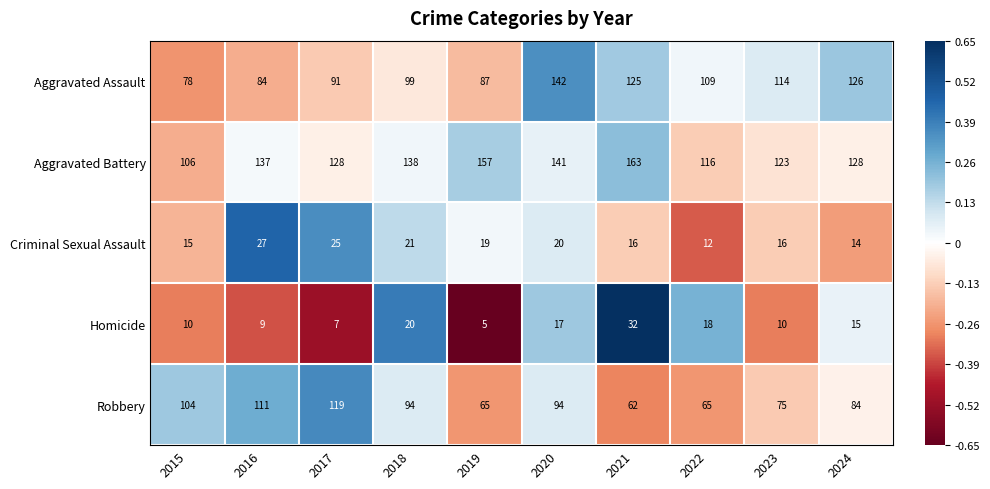

Which series has the widest spread of values?

Aggravated Assault